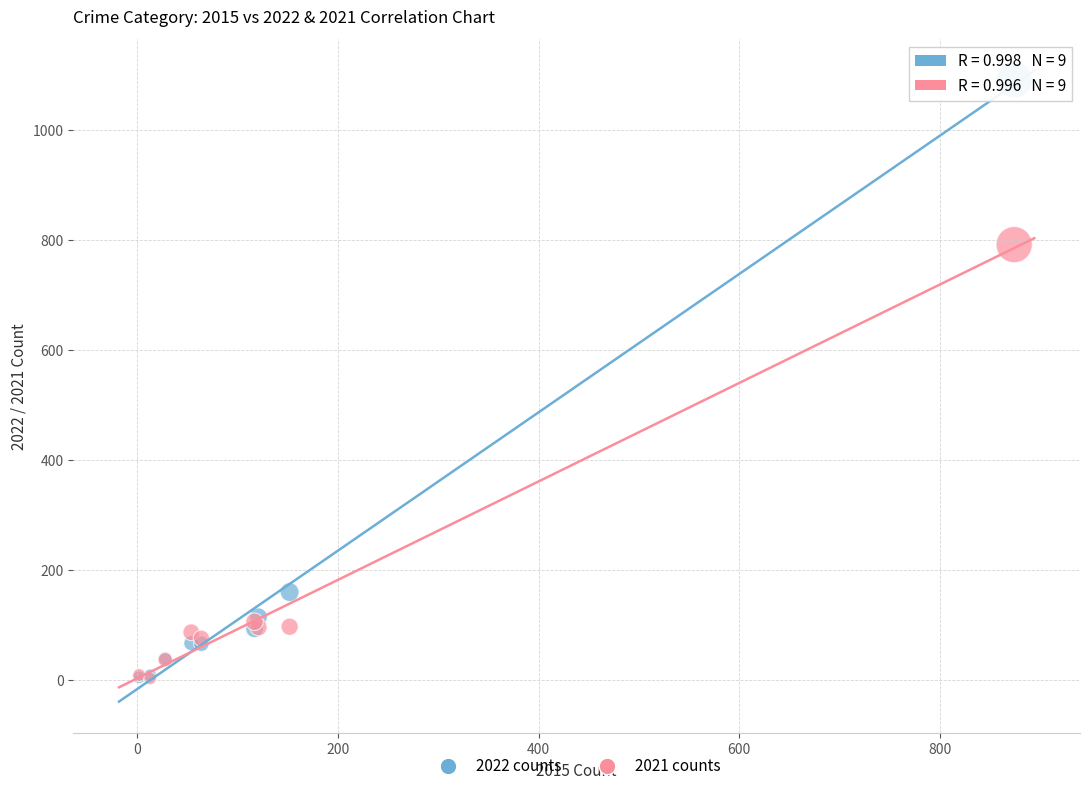

In the 2021 counts series, what Y value is closest to 396?

105